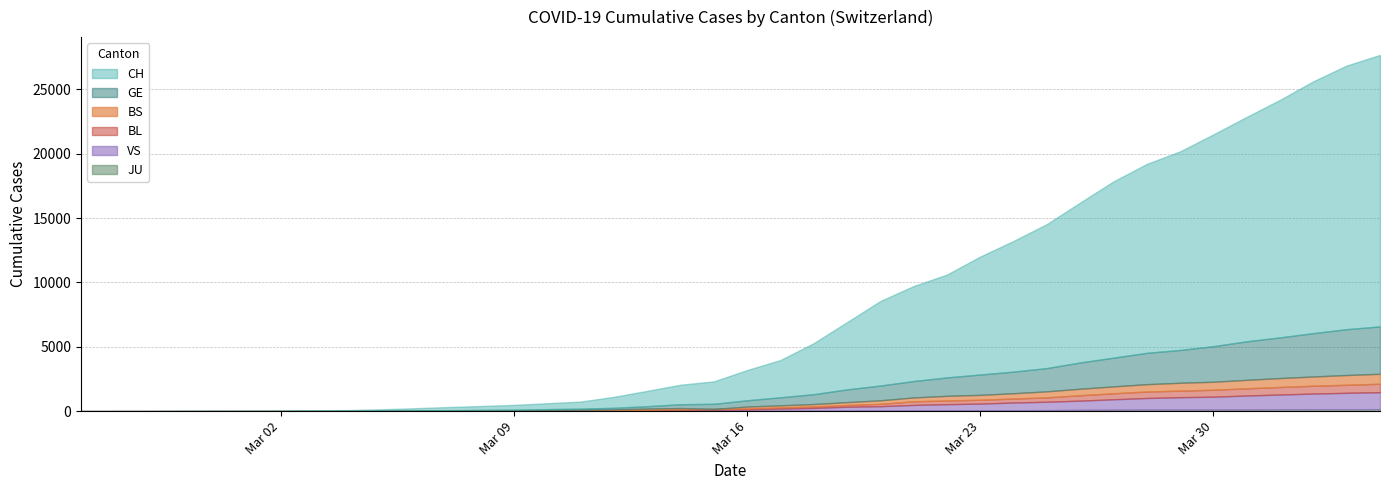

The value of BS at 2020-03-08 is 24. True or false?

True